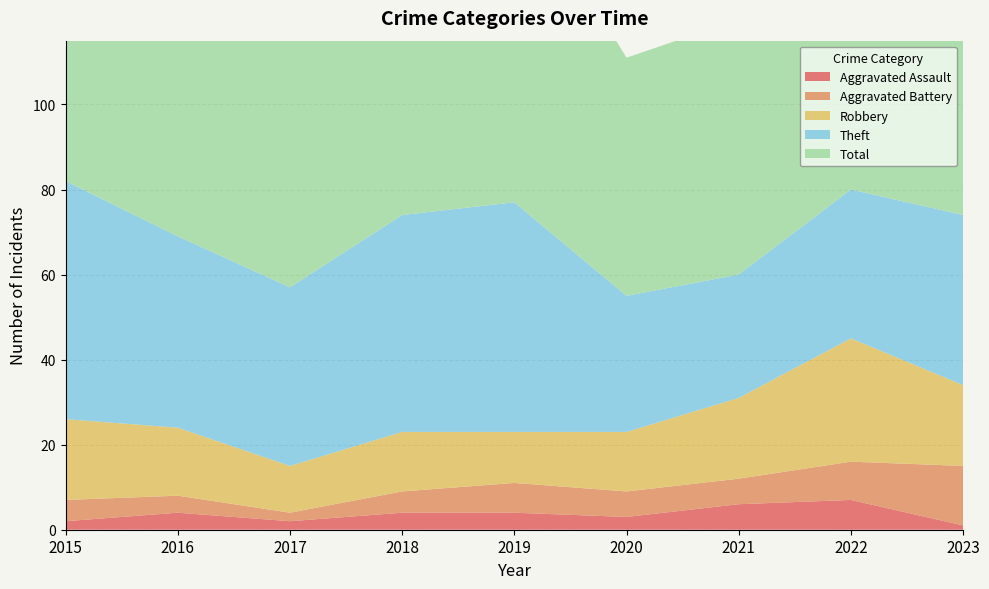

Reading left to right, list all the values displayed in this chart.

Aggravated Assault: 2015=2	2016=4	2017=2	2018=4	2019=4	2020=3	2021=6	2022=7	2023=1
Aggravated Battery: 2015=5	2016=4	2017=2	2018=5	2019=7	2020=6	2021=6	2022=9	2023=14
Robbery: 2015=19	2016=16	2017=11	2018=14	2019=12	2020=14	2021=19	2022=29	2023=19
Theft: 2015=56	2016=45	2017=42	2018=51	2019=54	2020=32	2021=29	2022=35	2023=40
Total: 2015=82	2016=70	2017=59	2018=74	2019=77	2020=56	2021=60	2022=82	2023=76